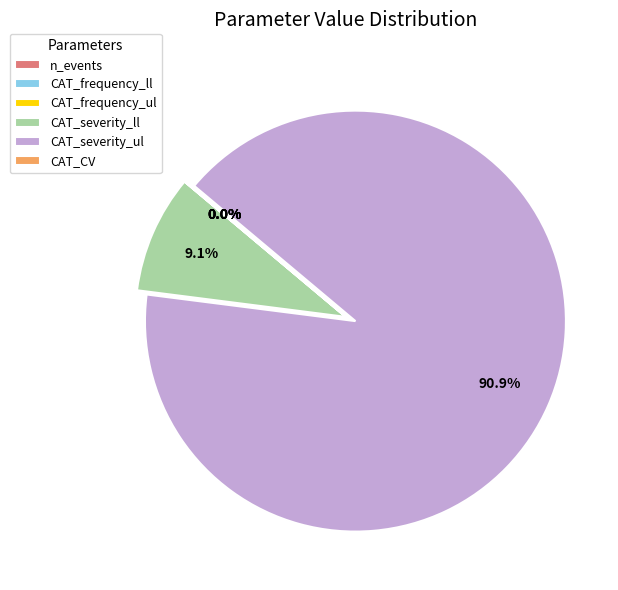

Approximately how many times larger is the value at CAT_severity_ll compared to CAT_severity_ul?

0.1